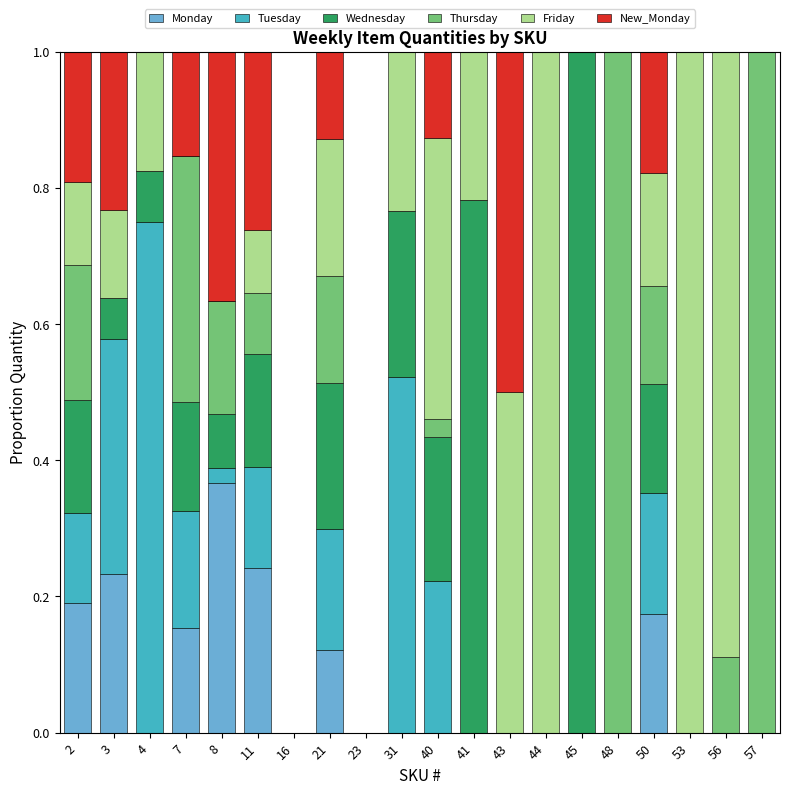

The value of Monday at 4 is 0.0. True or false?

True